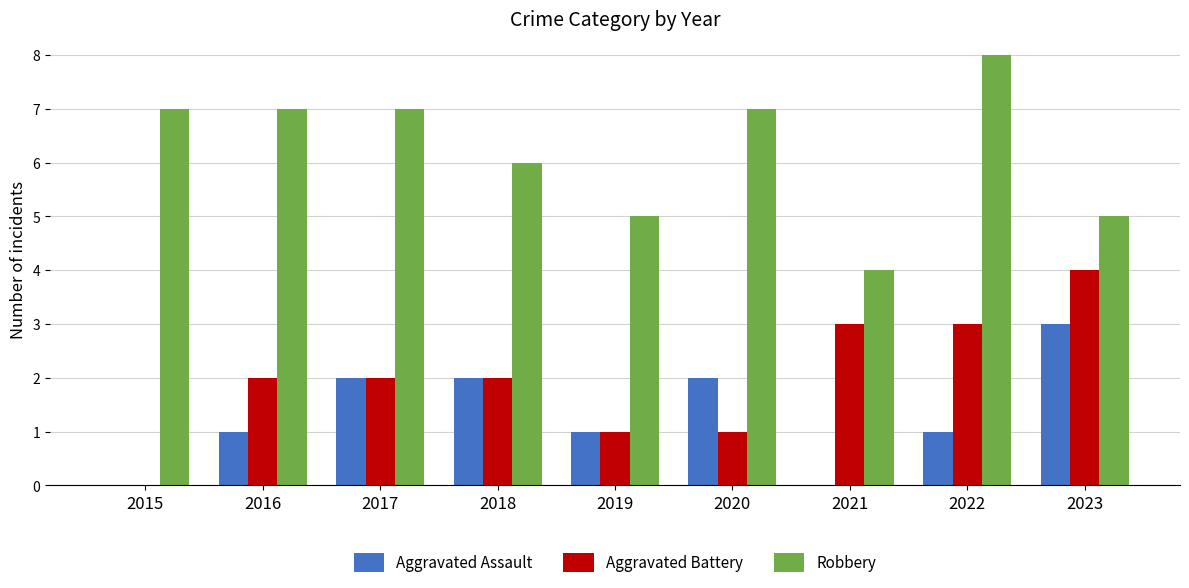

Between 2021 and 2023, which series saw the biggest shift?

Aggravated Assault